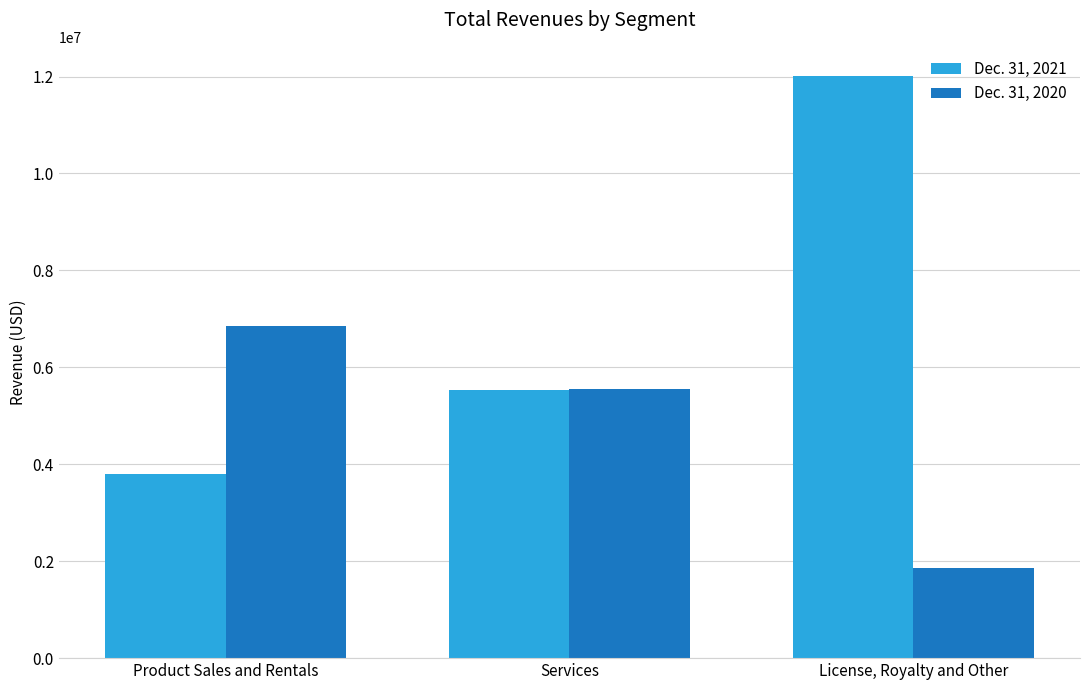

What is the average value of the Dec. 31, 2021 series?

7111667